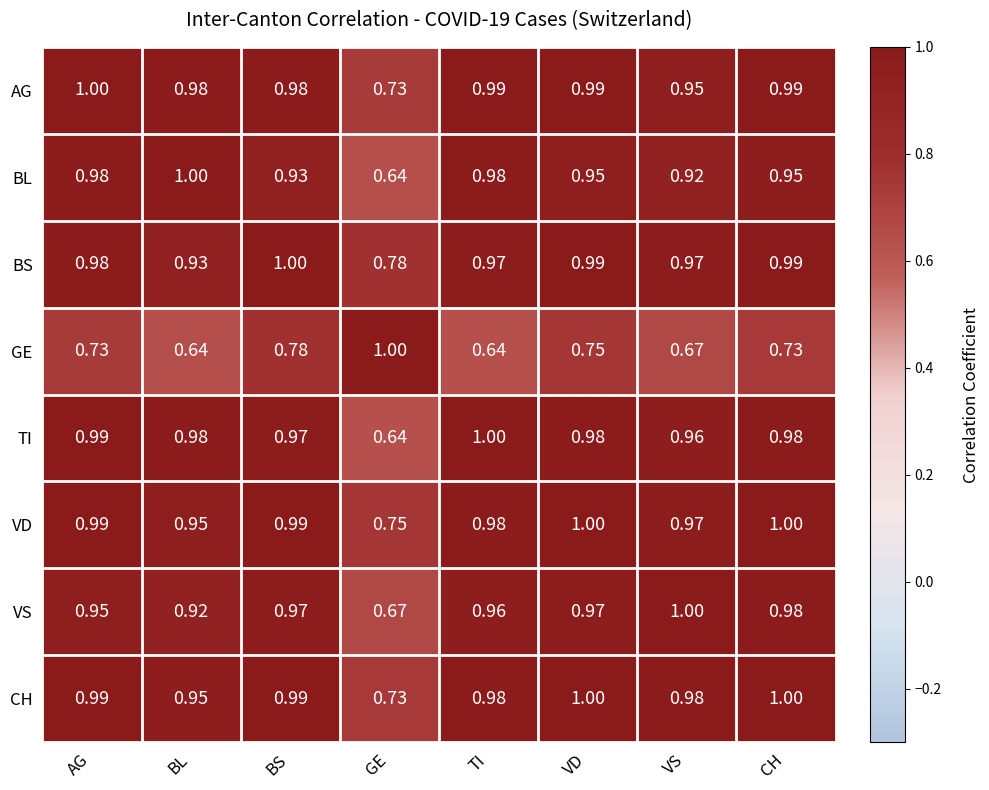

Where is VD nearest to the value 0?

GE